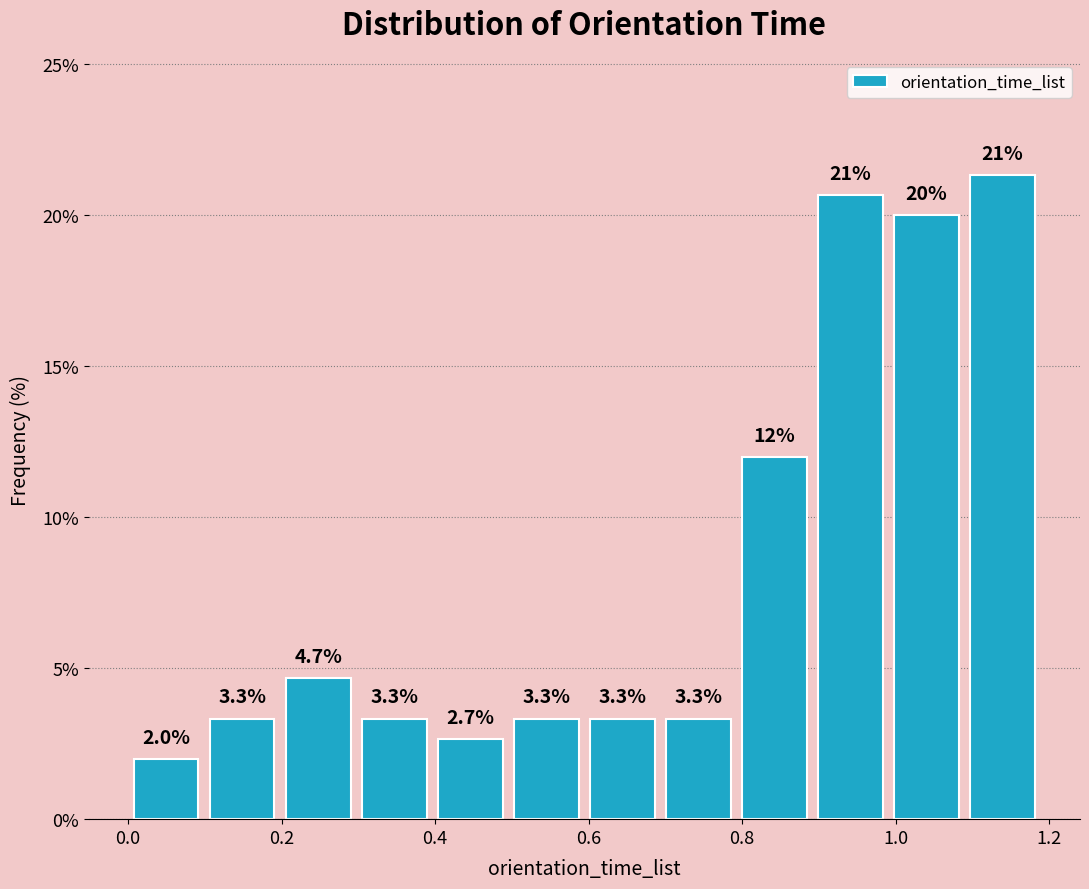

Over which range of the x-axis is the bar tallest?

1.08 to 1.18